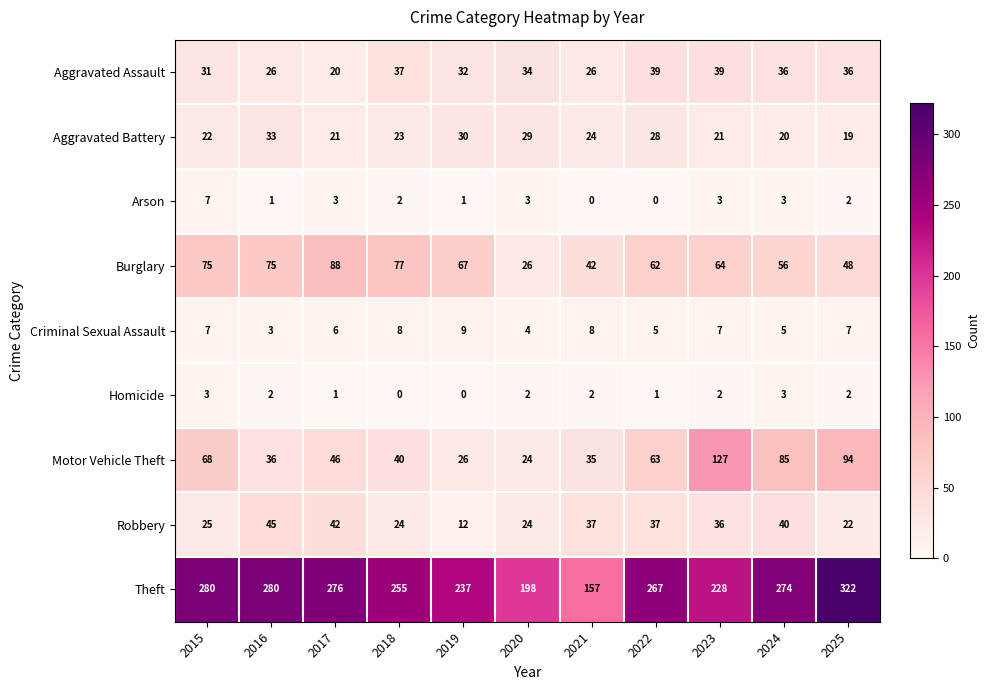

How many data points does each series have?

11